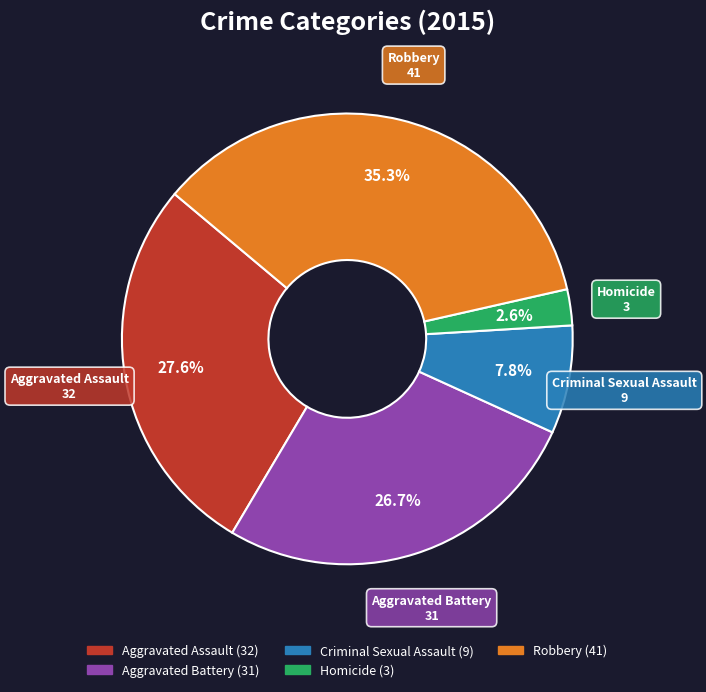

To the nearest percent, what is the difference between the largest and smallest slice percentages?

33%